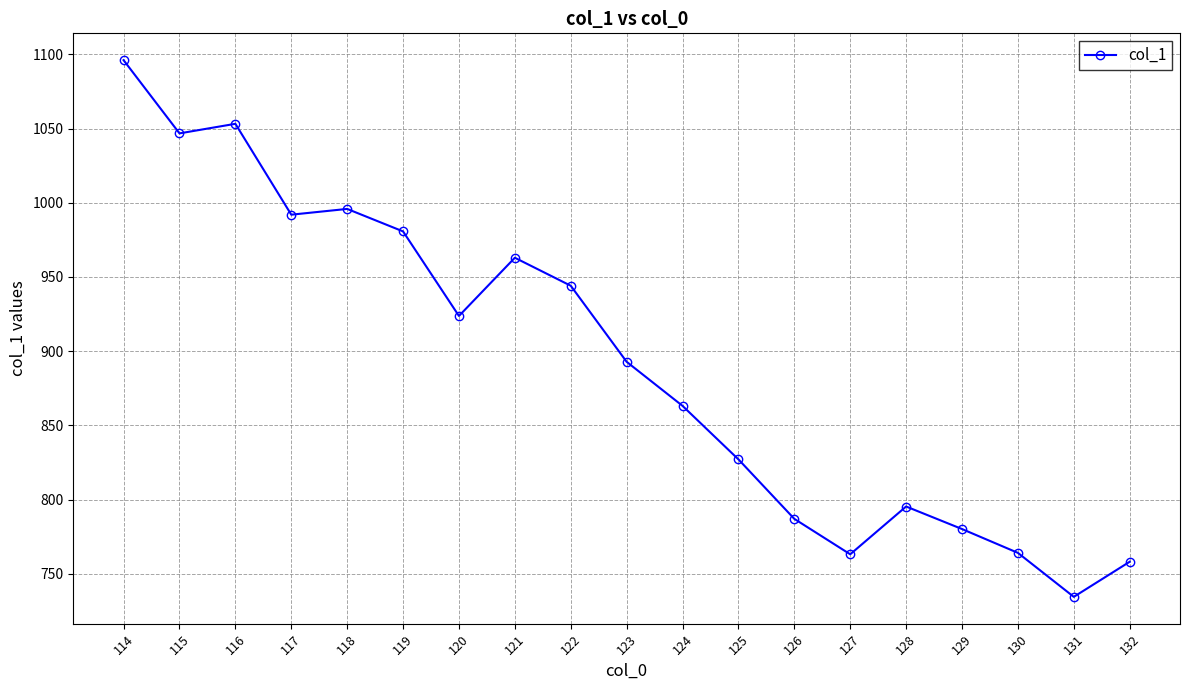

What is the approximate value at 121?

962.9